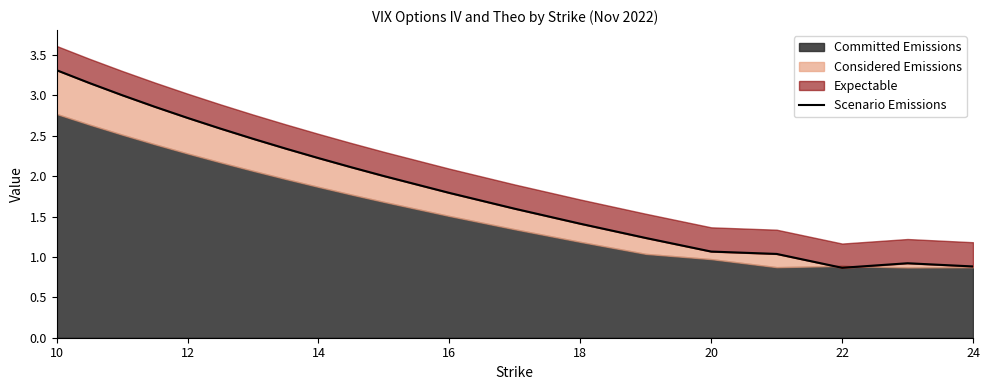

What is the value of the 17th point from the left?

2.9